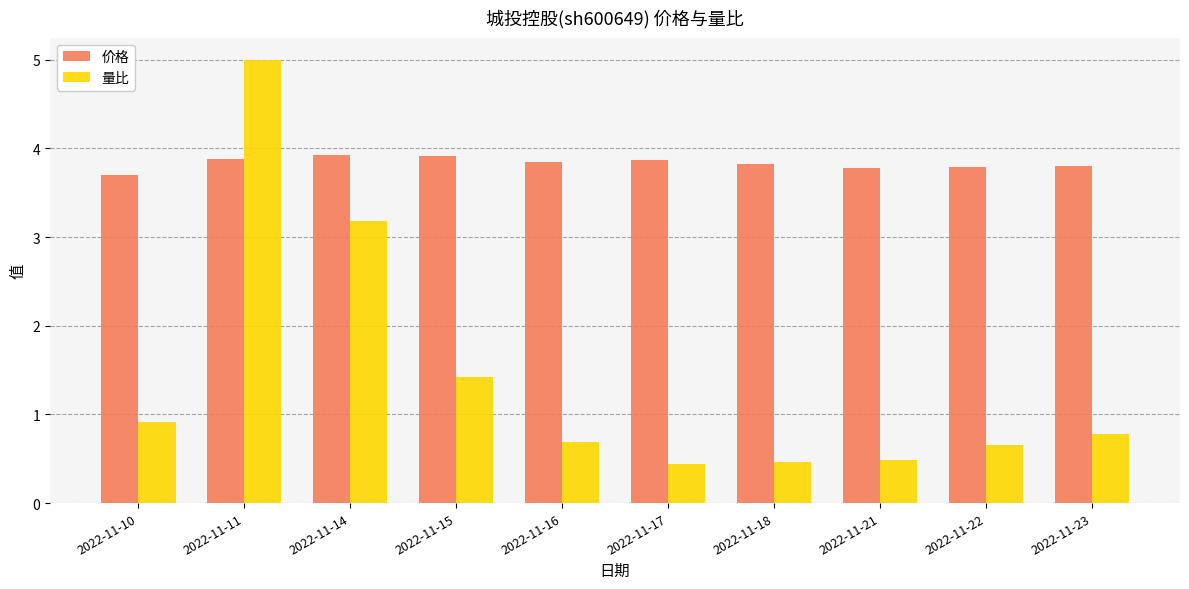

At which category is the sum across all series the highest?

2022-11-11